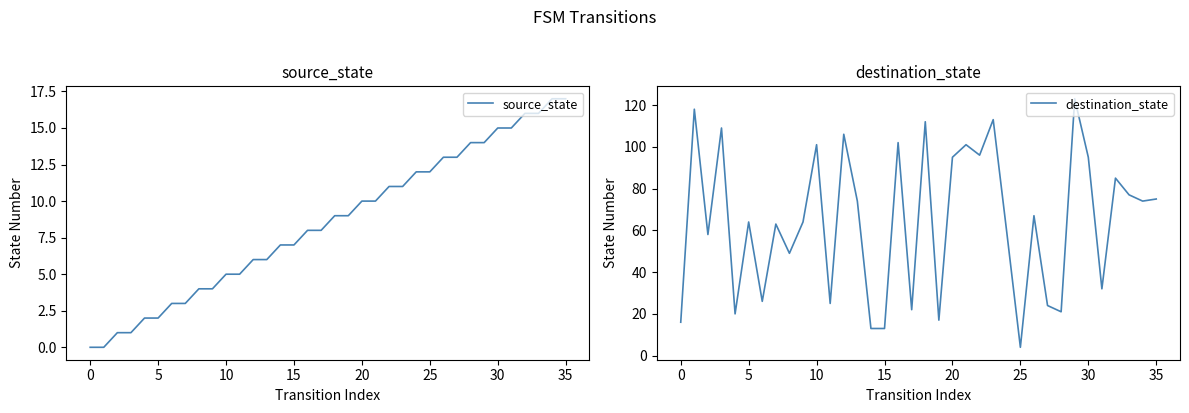

Rank the series by their maximum value, from lowest to highest.

source_state, destination_state